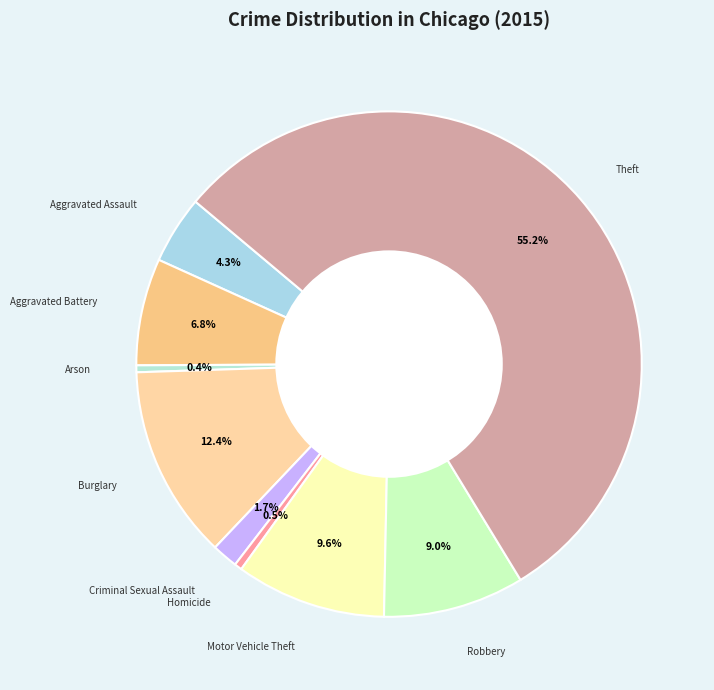

How many slices are in this pie chart?

9